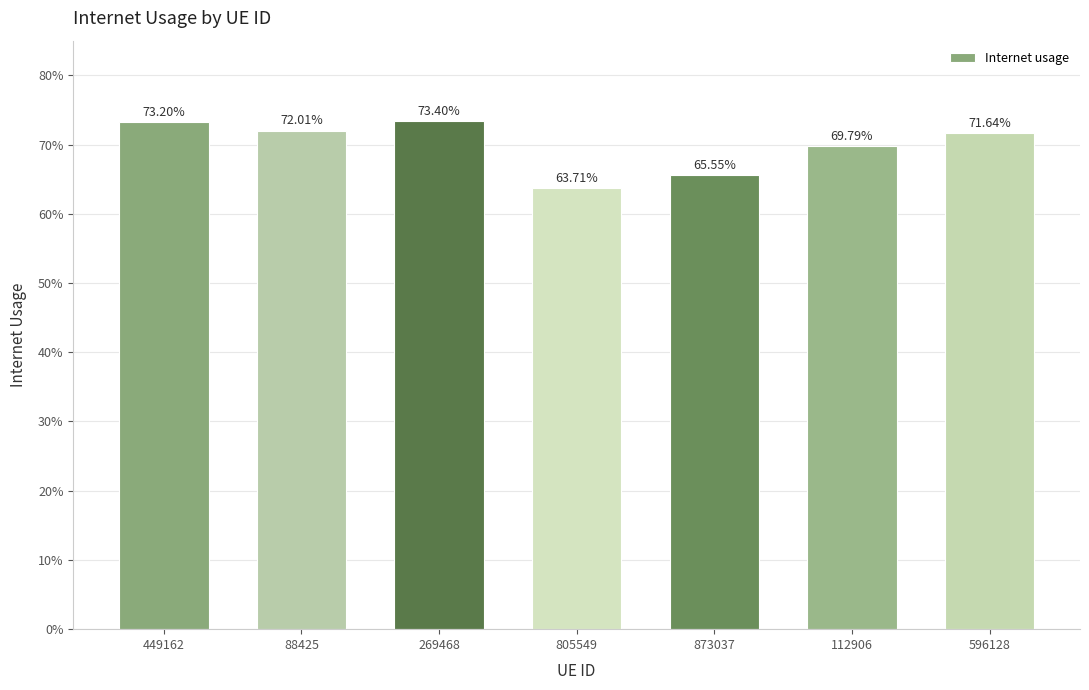

Rank the categories by value from highest to lowest.

269468, 449162, 88425, 596128, 112906, 873037, 805549